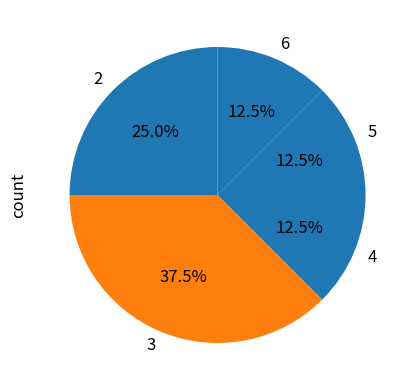

What is the ratio of the value at 2 to the value at 4?

2.0